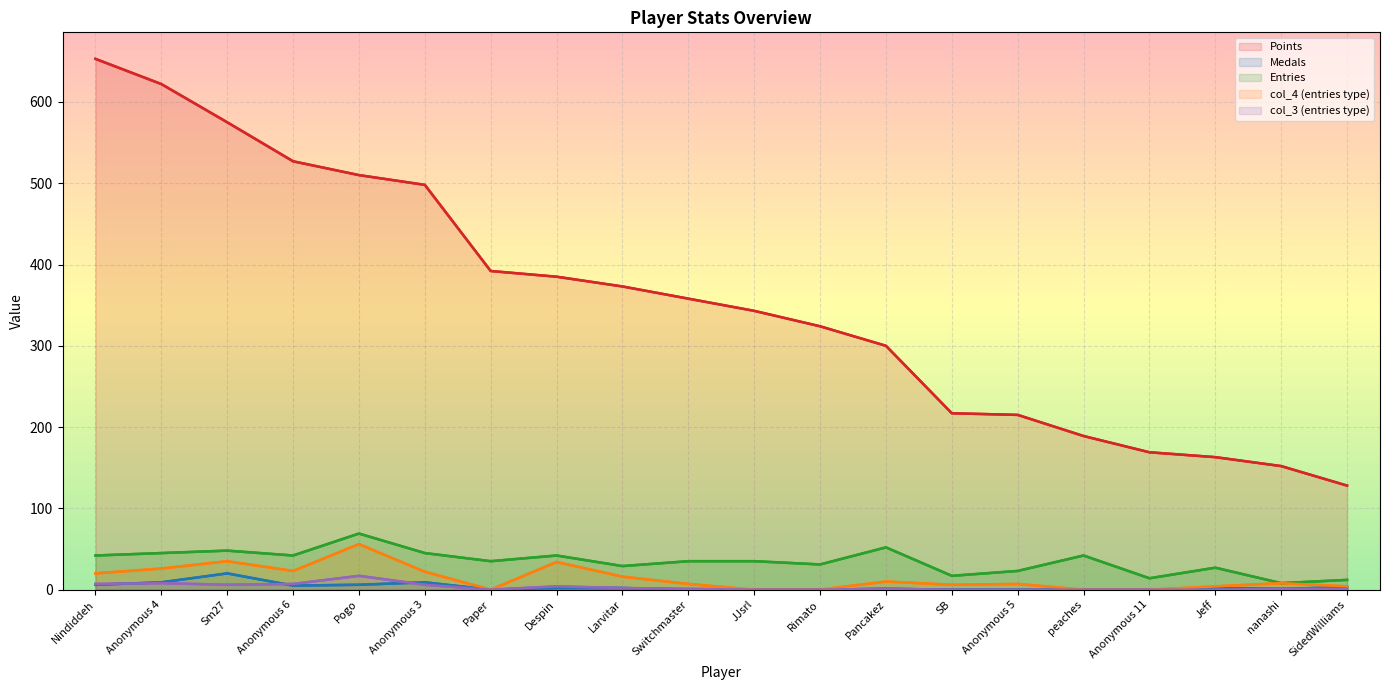

At which label does Entries reach its minimum?

nanashi